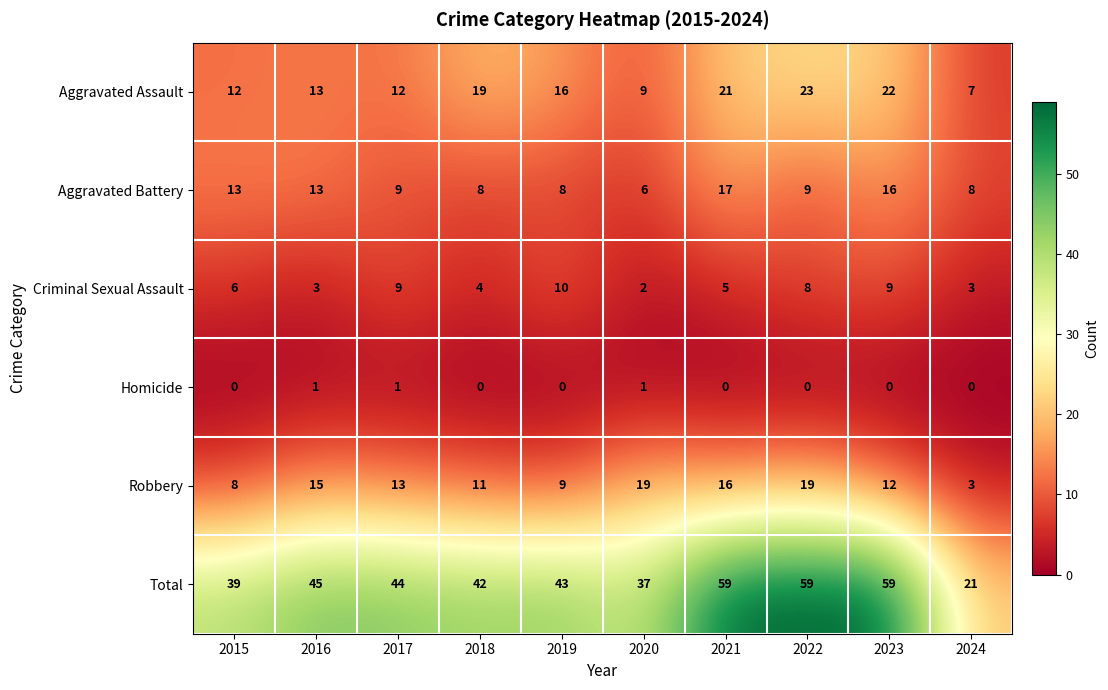

What is the total value across all series at 2021?

118